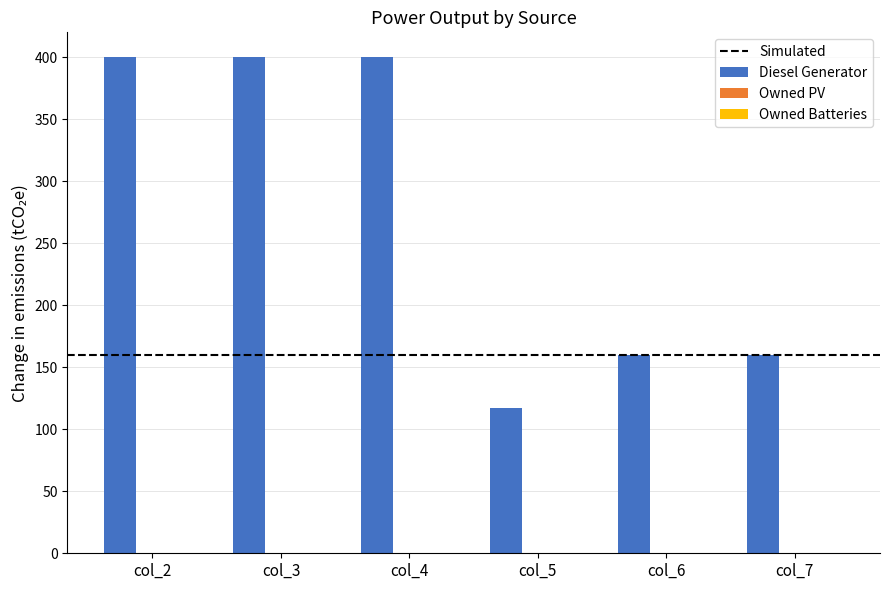

Reading left to right, transcribe all the data shown in this chart.

400.0	400.0	400.0	117.0	160.0	160.0